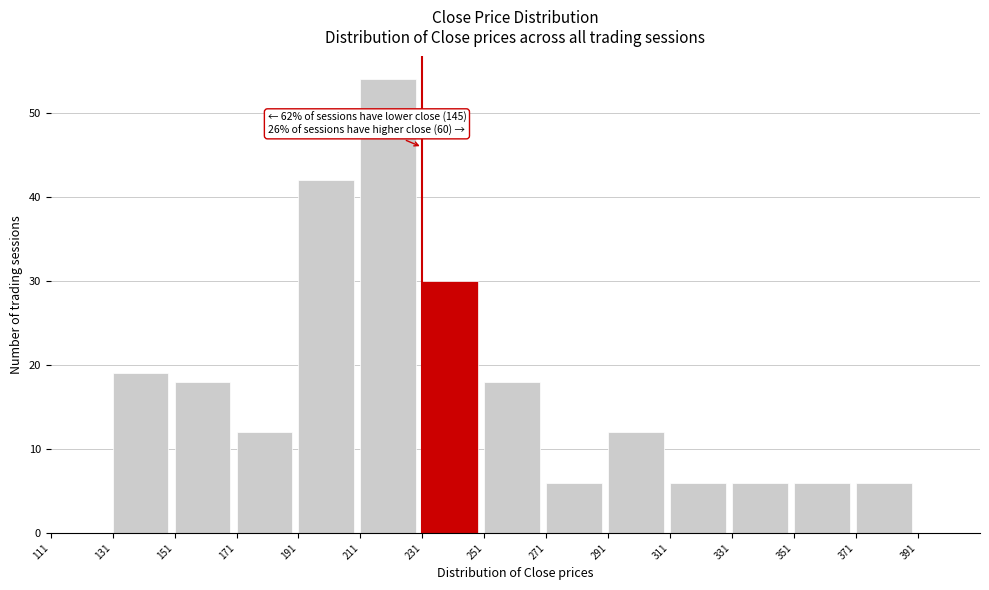

Over which range of the x-axis is the bar tallest?

212 to 232